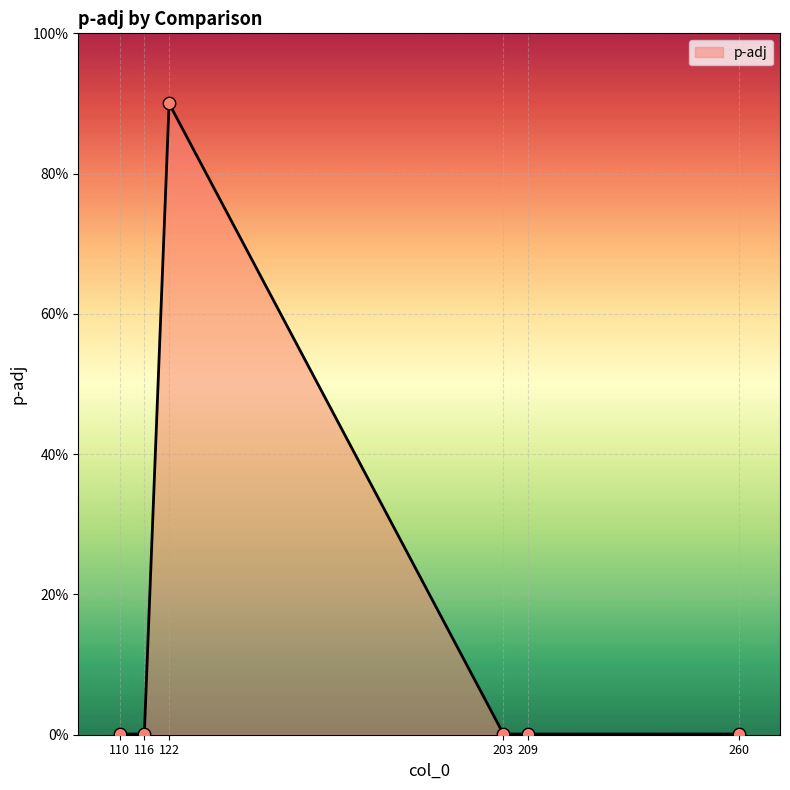

Which has a higher value, 116 or 209?

116